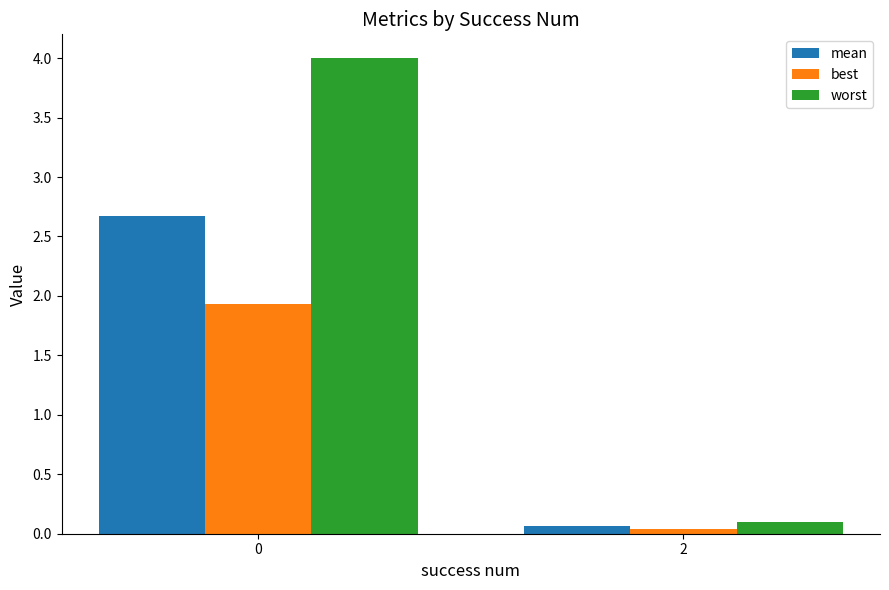

True or false: best has a value of 0.0 at 2.

True